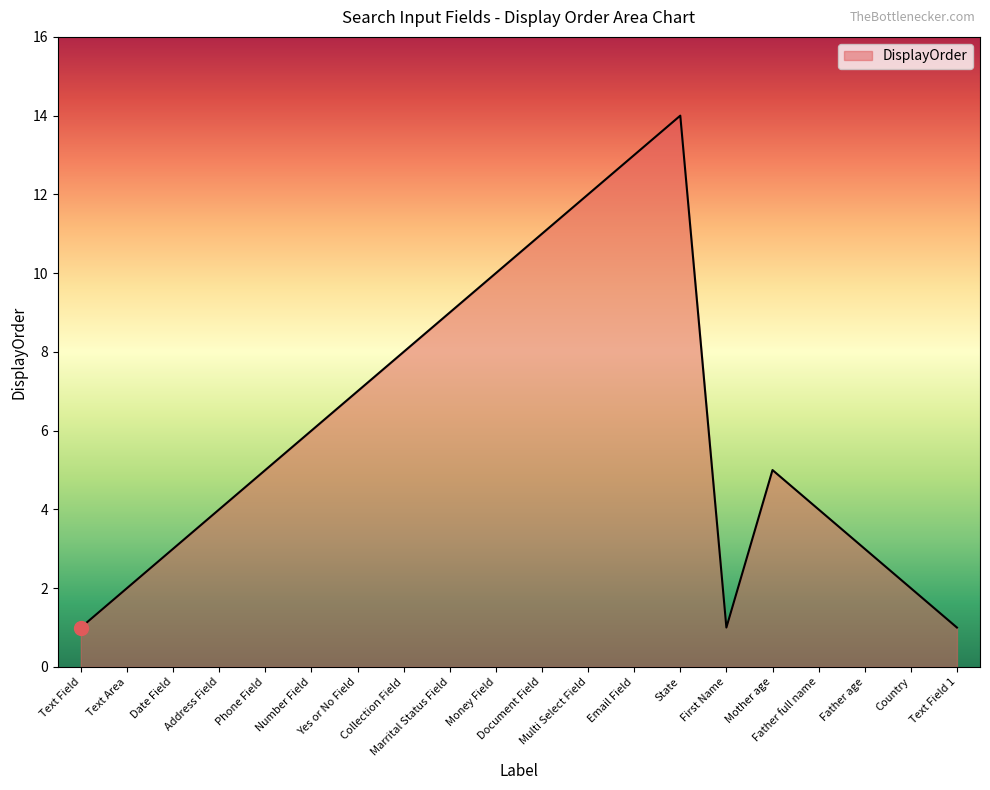

What is the difference between the maximum and minimum values?

13